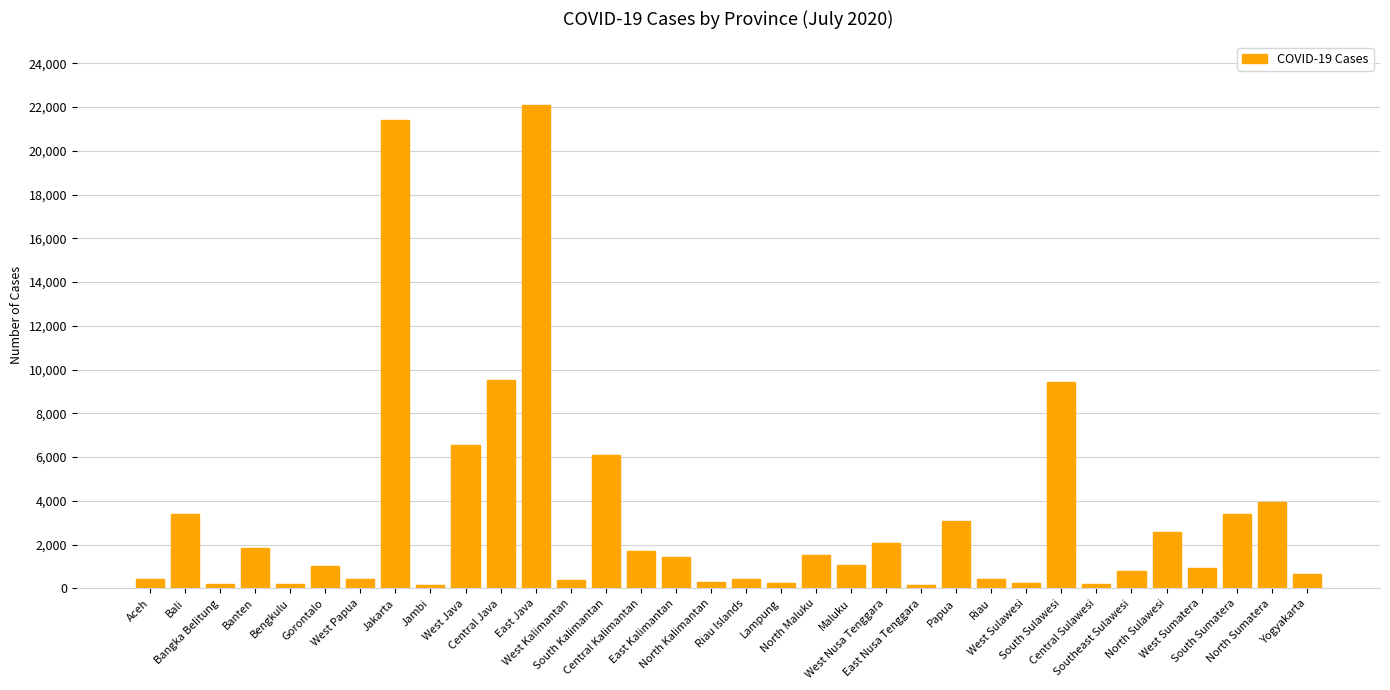

How many bars are there in total?

34